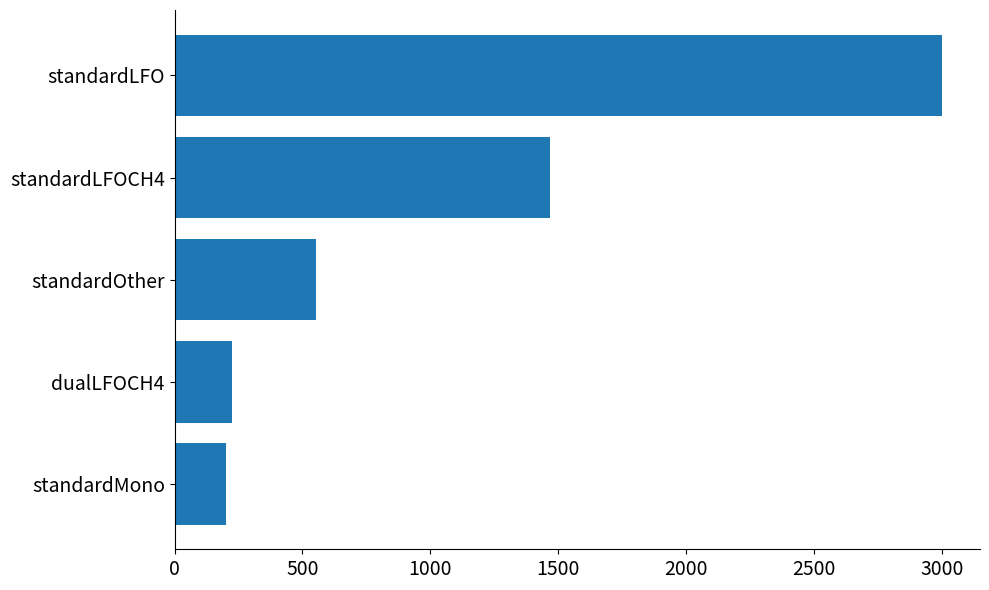

Which category has the highest value across all series?

standardLFO